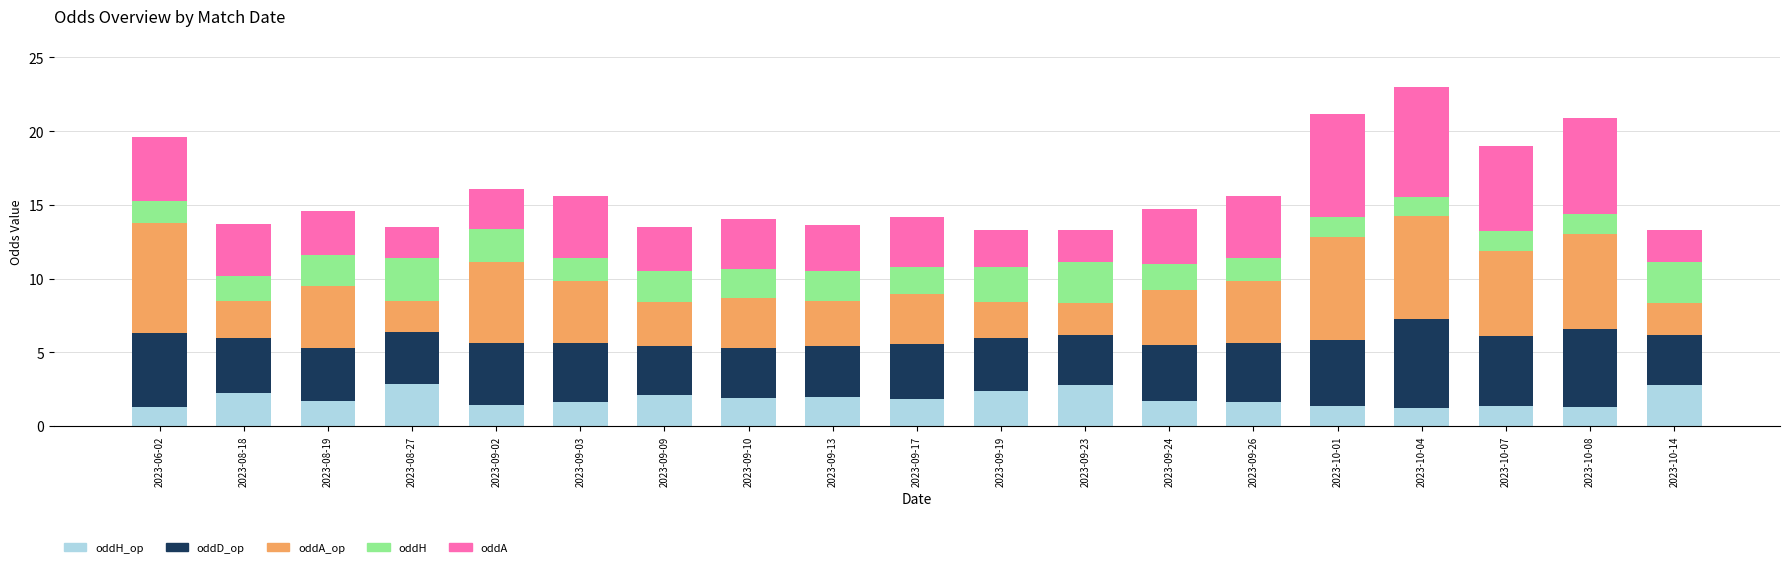

What is the total value across all series at 2023-10-01?

21.2